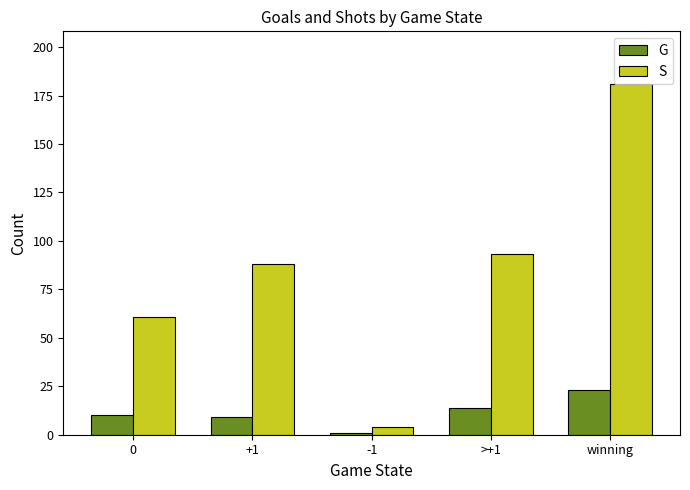

What is the difference between the maximum and minimum values in the G series?

22